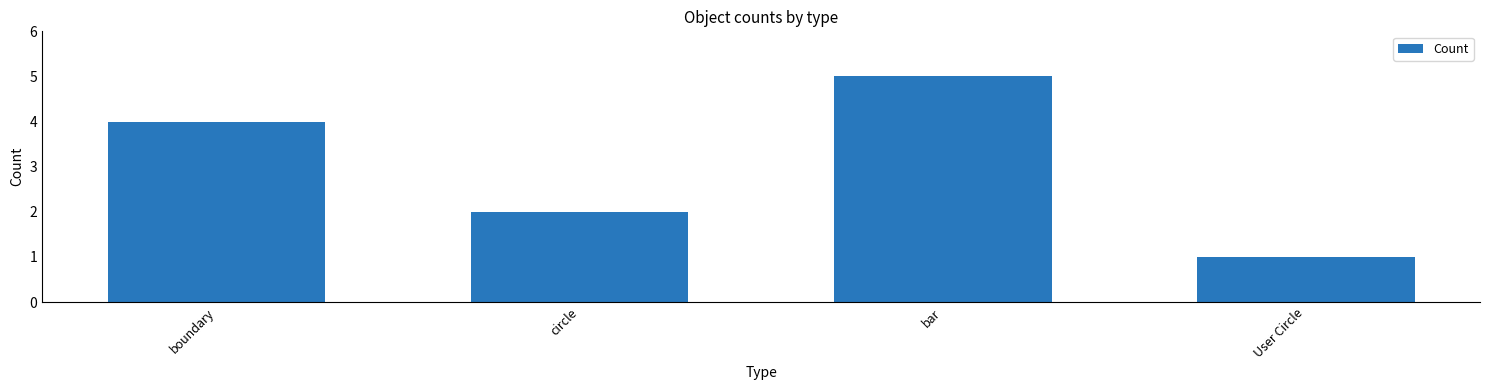

The chart shows a value of 4 at boundary. True or false?

True